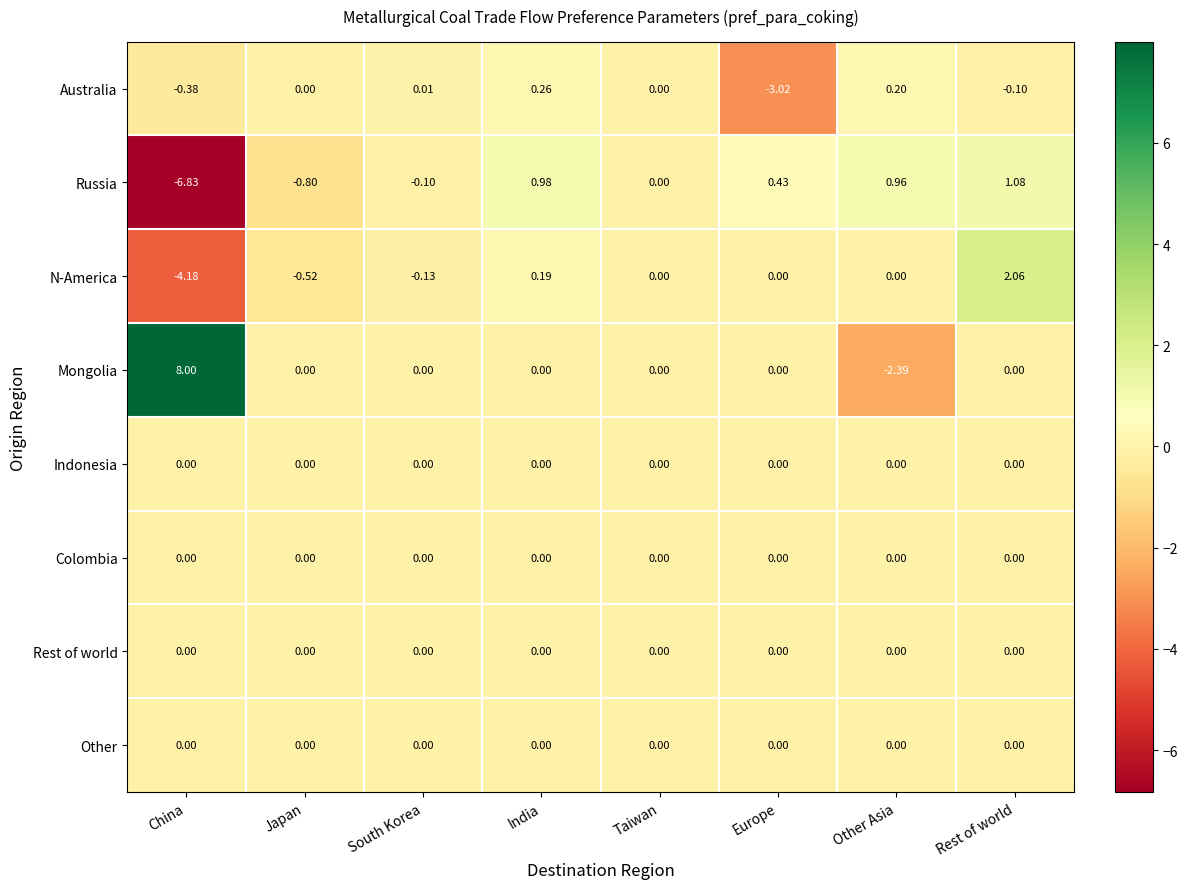

How many data points does each series have?

8